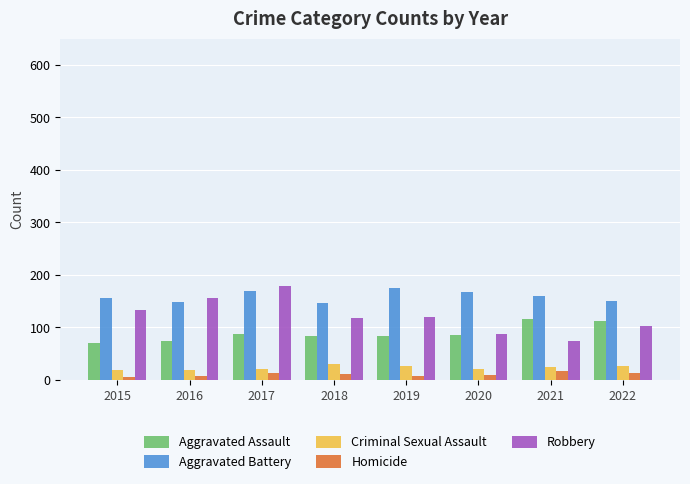

Which series has the largest total across all categories?

Aggravated Battery